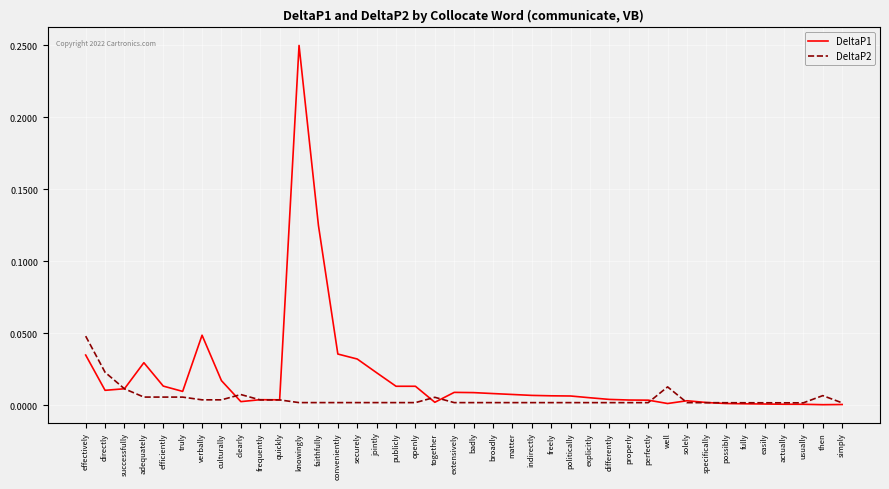

At which category is the sum across all series the highest?

knowingly